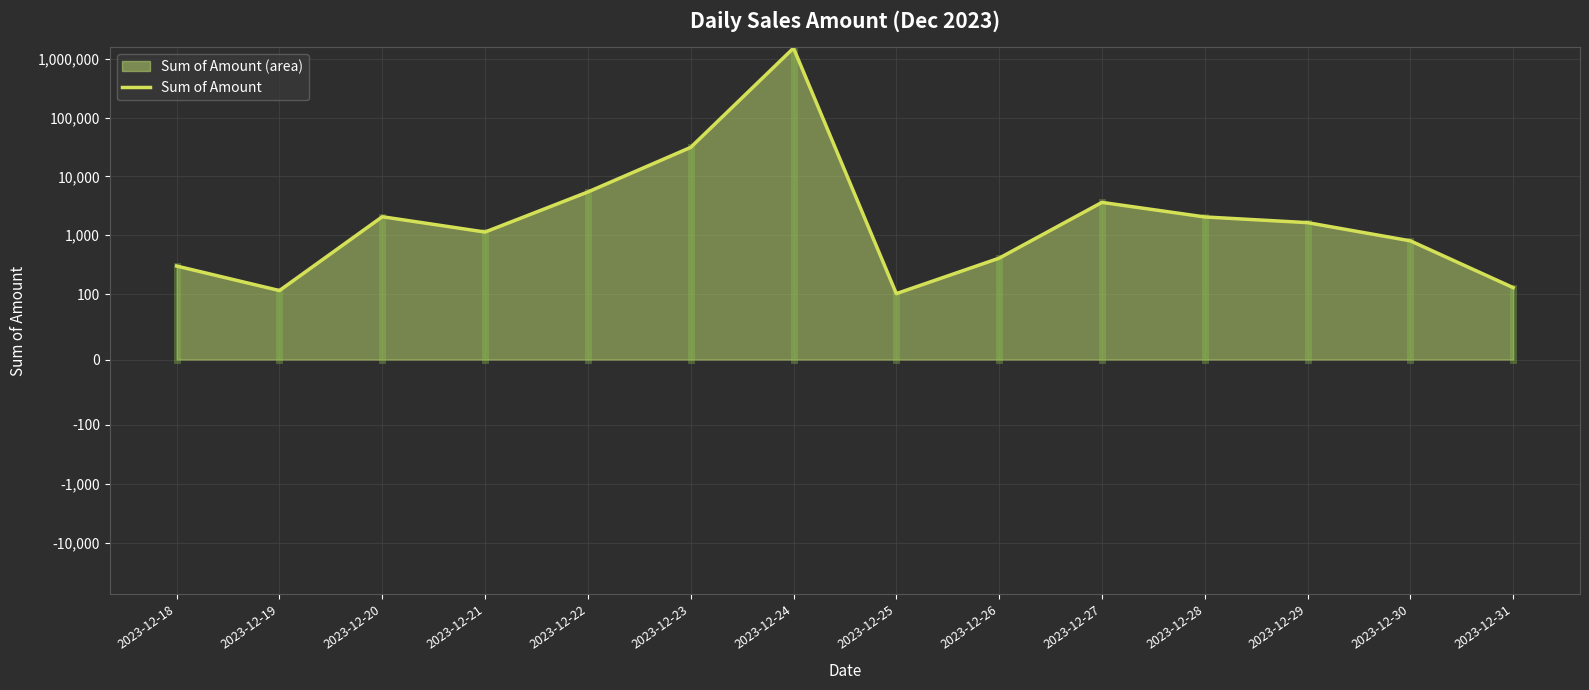

Where is the data nearest to the value 754968?

2023-12-23